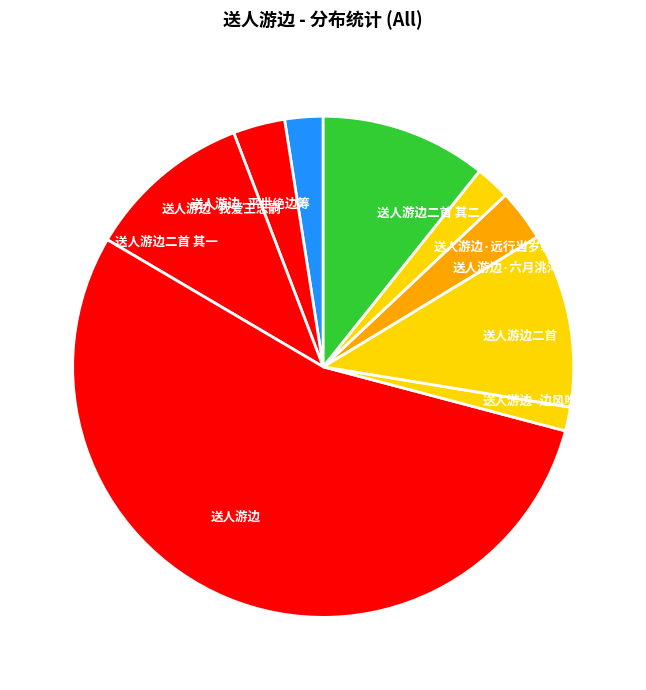

Which slice is the smallest?

送人游边·边风吹雁至